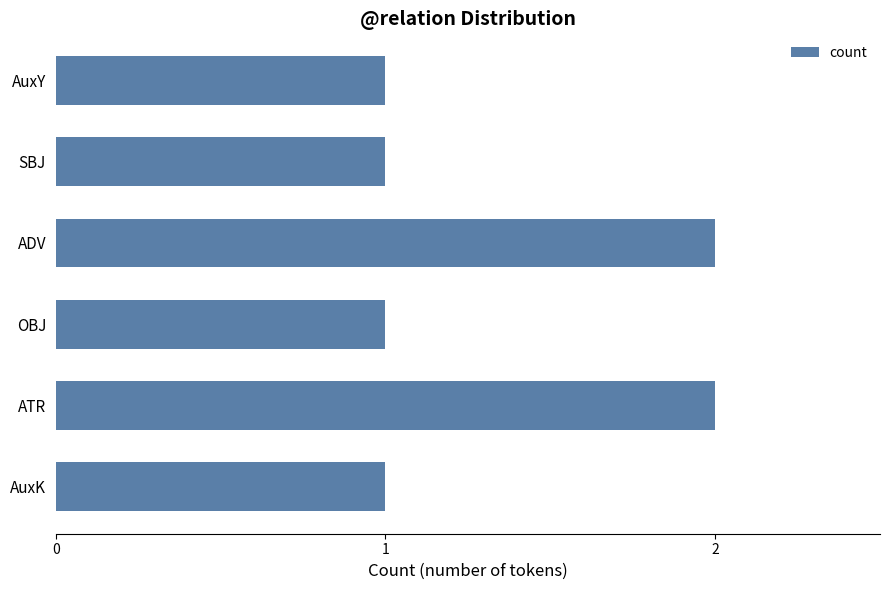

Reading top to bottom, what are all the values shown in this chart?

1	1	2	1	2	1